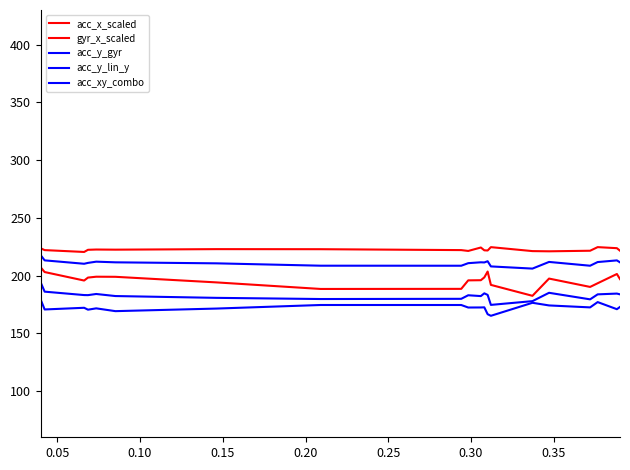

What is the lowest value of the acc_y_lin_y series?

165.2